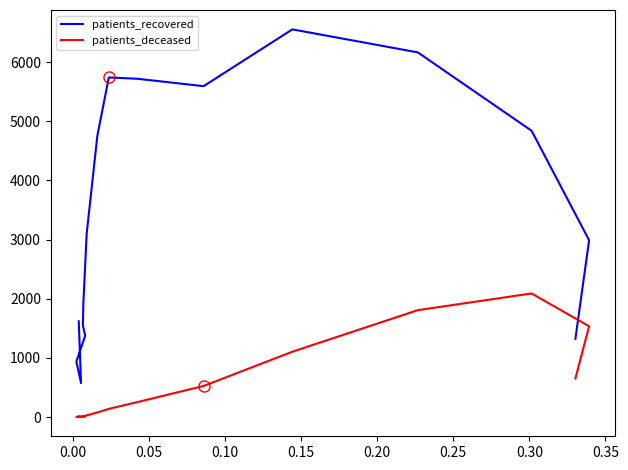

What is the sum of all patients_deceased values?

8252